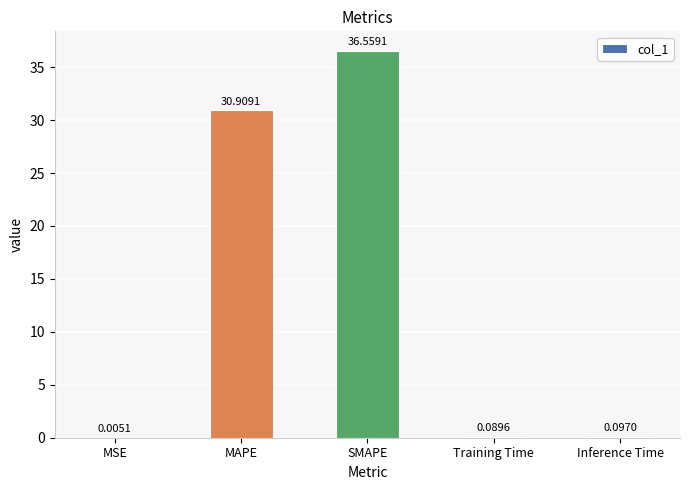

The value at SMAPE is 36.6. True or false?

True